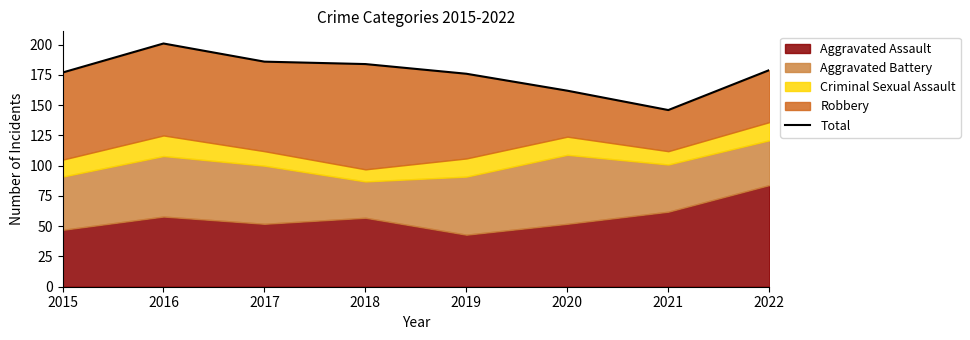

True or false: the data shows 176 at 2019.

True